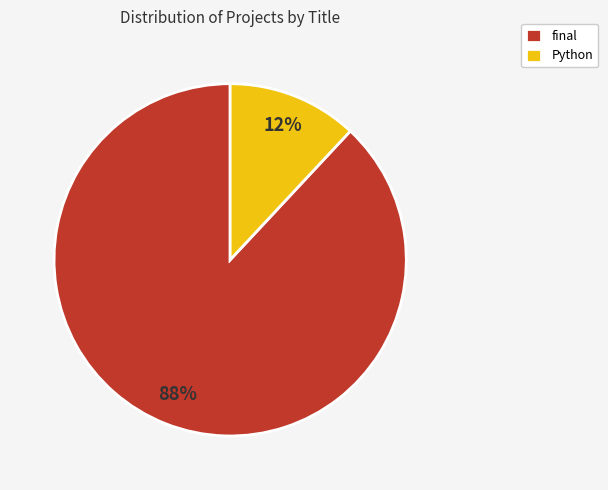

Does any single category account for the majority?

Yes